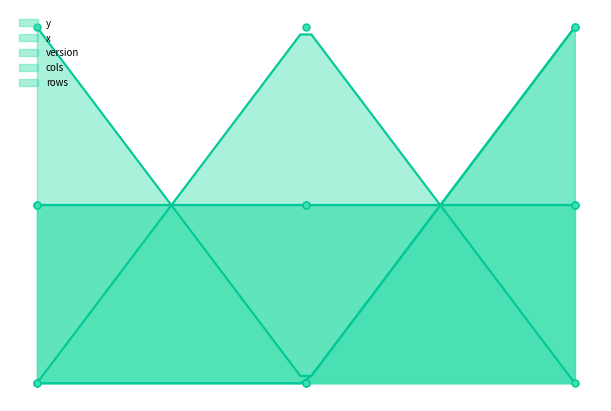

What is the difference between the maximum and minimum values in the version series?

100